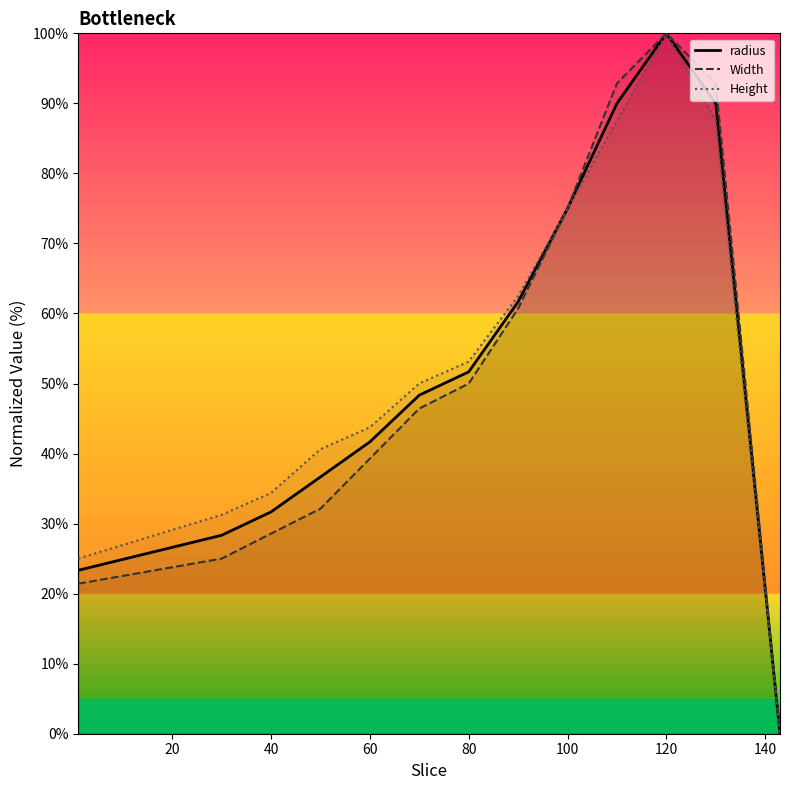

Reading left to right, list all the values displayed in this chart.

radius: 23.3	28.3	31.7	36.7	41.7	48.3	51.7	61.7	75.0	90.0	100.0	90.0	0.0
Width: 21.4	25.0	28.6	32.1	39.3	46.4	50.0	60.7	75.0	92.9	100.0	92.9	0.0
Height: 25.0	31.2	34.4	40.6	43.8	50.0	53.1	62.5	75.0	87.5	100.0	87.5	0.0